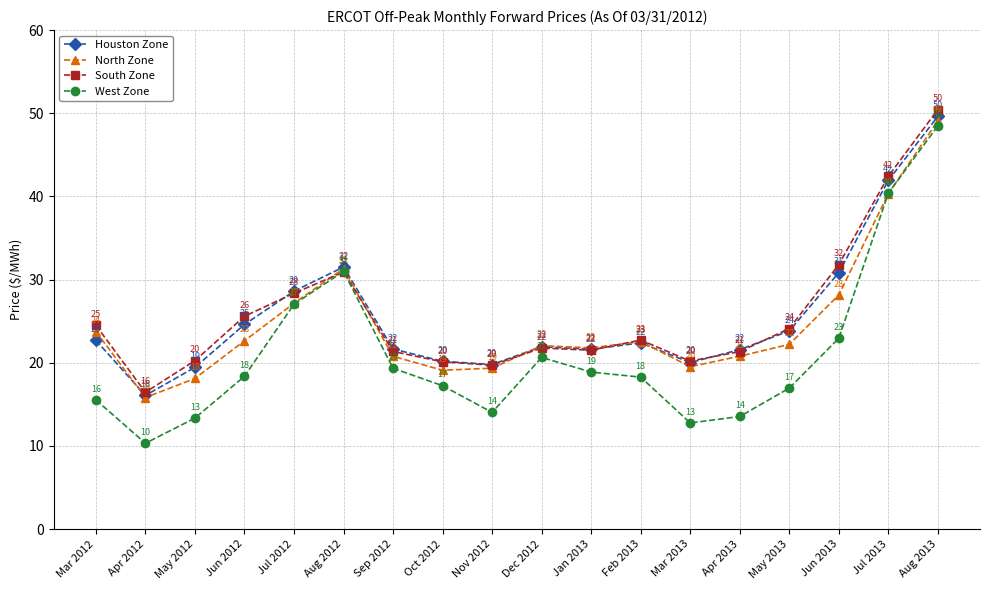

After their last crossing, which series has the higher values: North Zone or West Zone?

North Zone